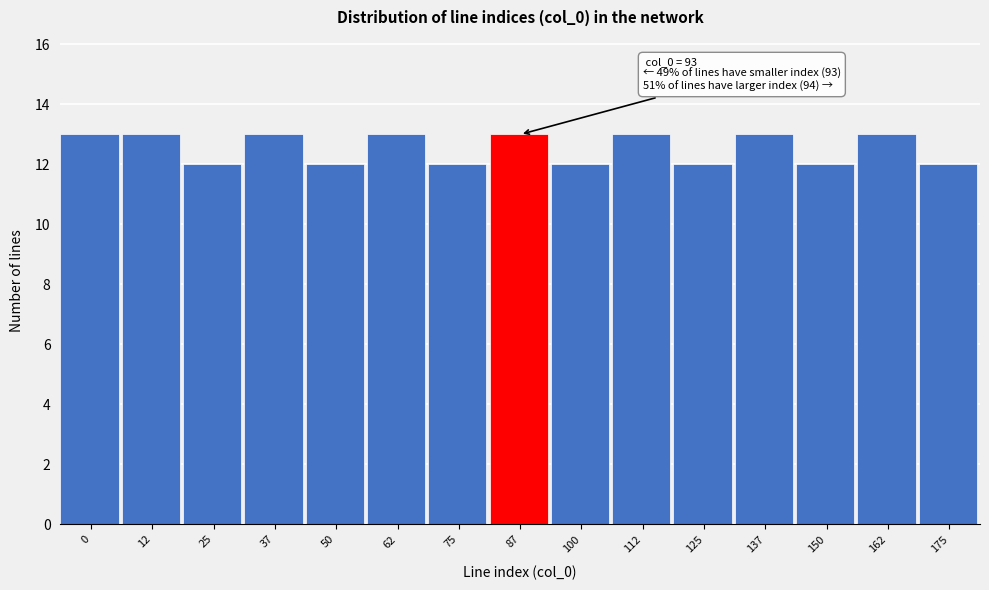

Reading right to left, transcribe all the data shown in this chart.

175=12	162=13	150=12	137=13	125=12	112=13	100=12	87=13	75=12	62=13	50=12	37=13	25=12	12=13	0=13